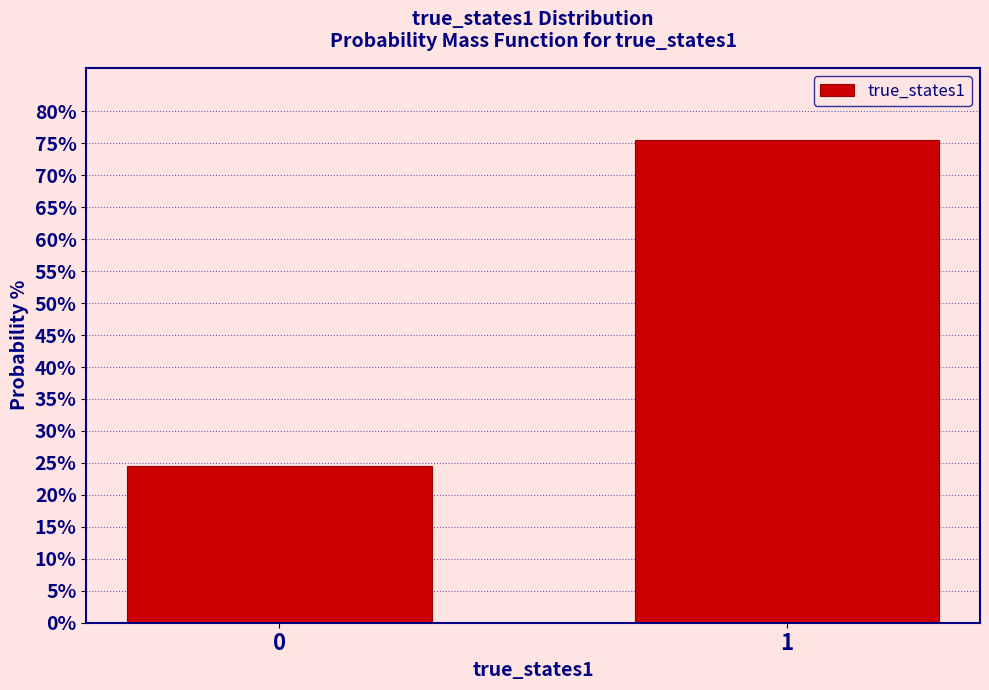

Reading right to left, transcribe all the data shown in this chart.

75.5	24.5